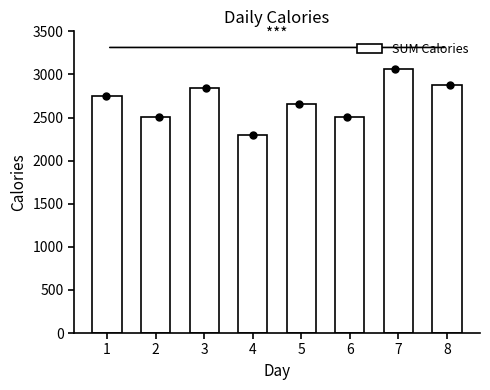

What is the change in value from 4 to 6?

+204